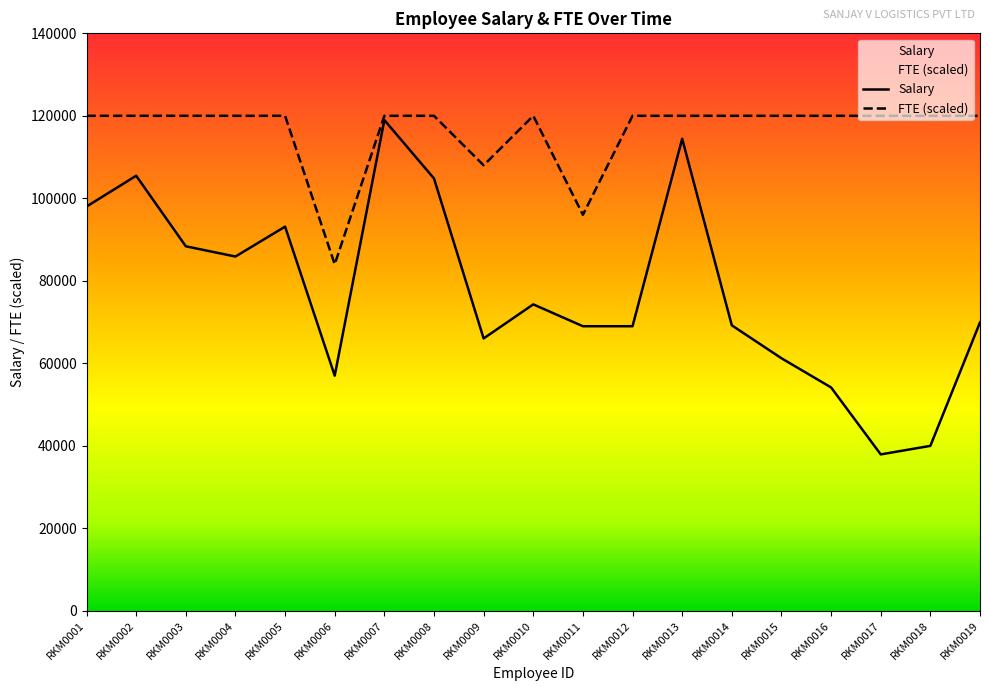

The value of FTE at RKM0019 is 120000.0. True or false?

True